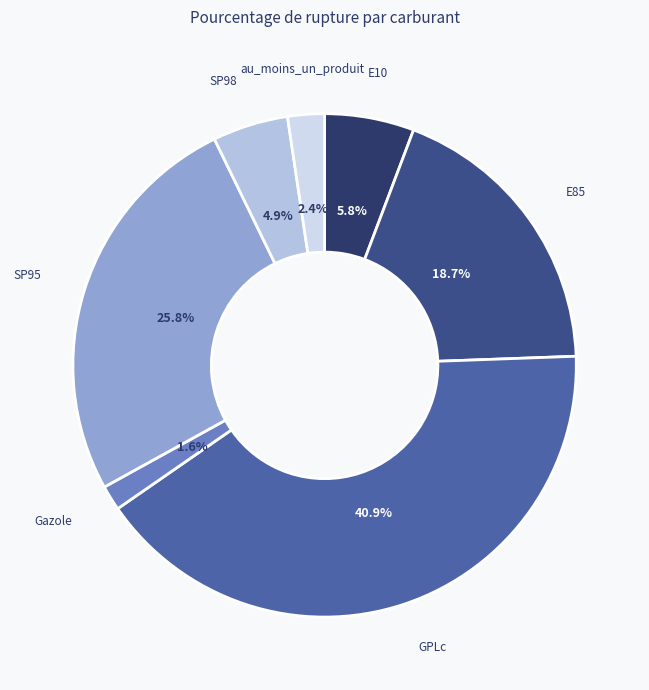

To the nearest percent, what is the difference between the E10 and au_moins_un_produit slice percentages?

3%